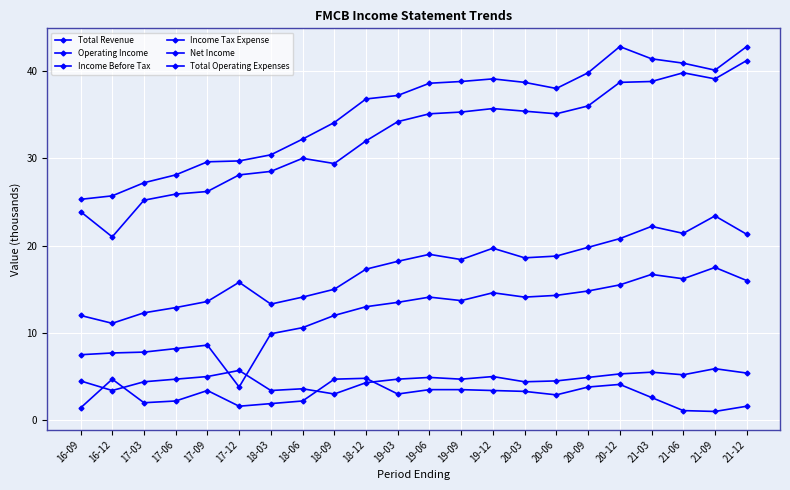

At 19-12, list the series in order from largest to smallest.

Total Revenue, Operating Income, Income Before Tax, Net Income, Income Tax Expense, Total Operating Expenses